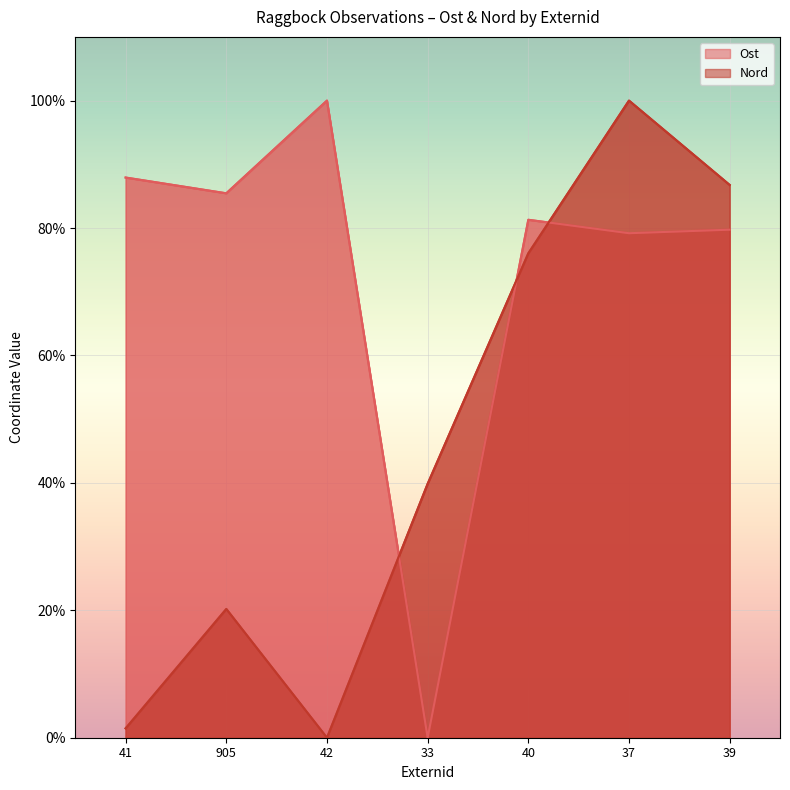

At how many categories does at least one series exceed 58?

6